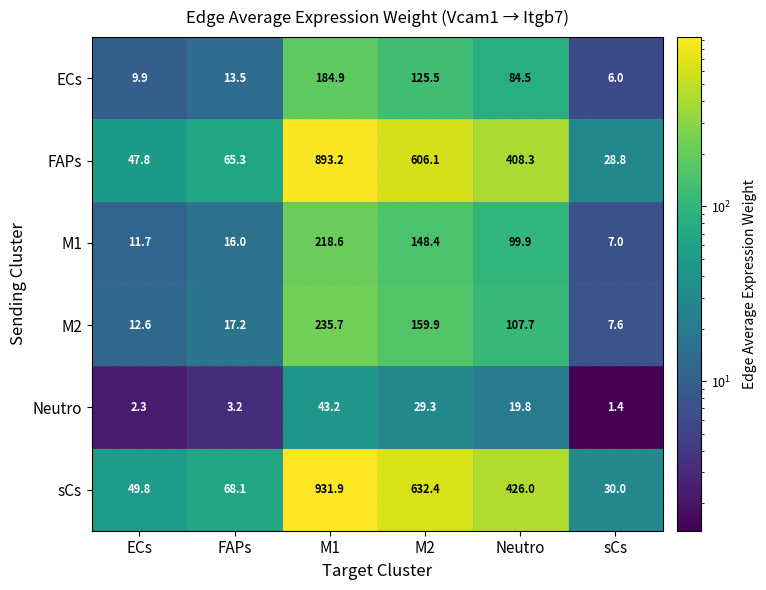

What is the sum of the M1 values at M2 and ECs?

160.1